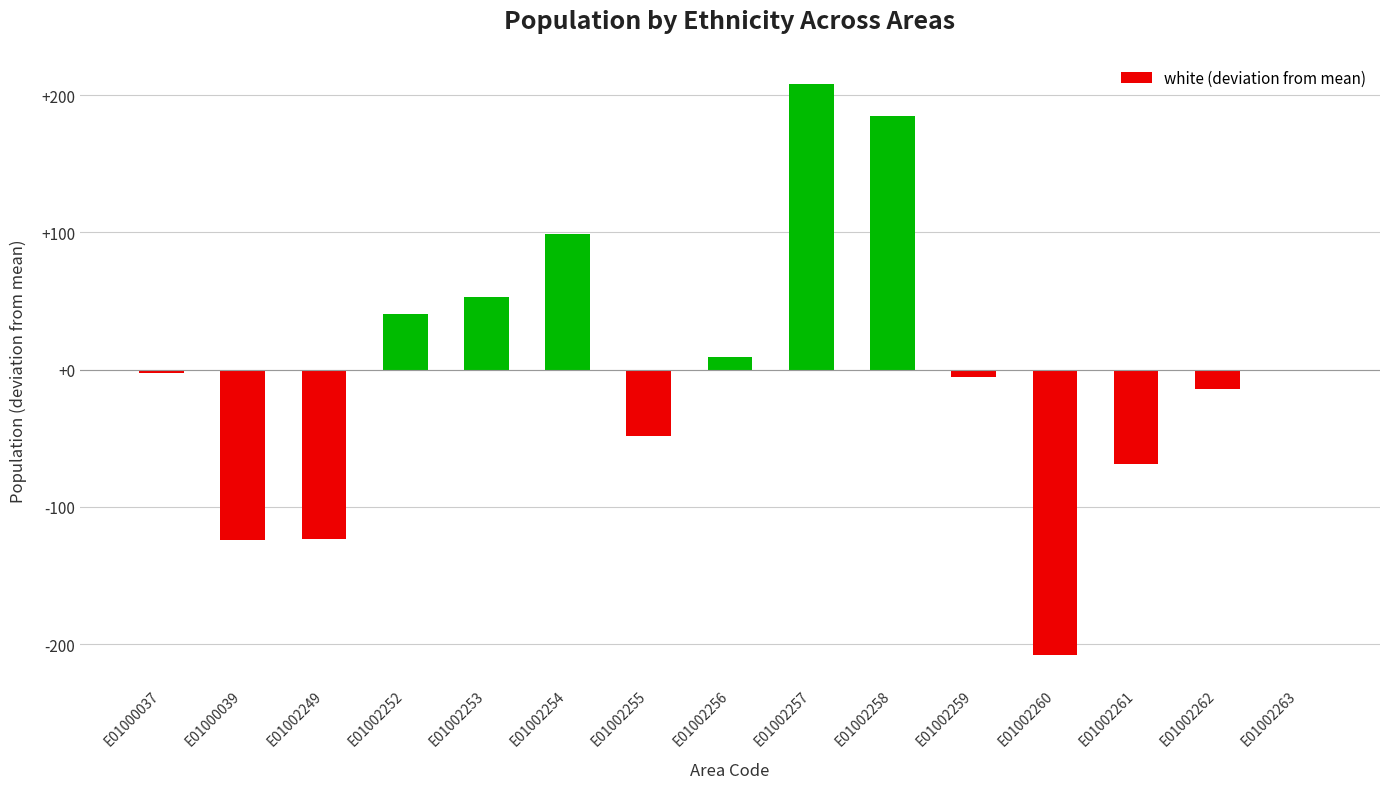

What is the difference between the values at E01002249 and E01002256?

132.0